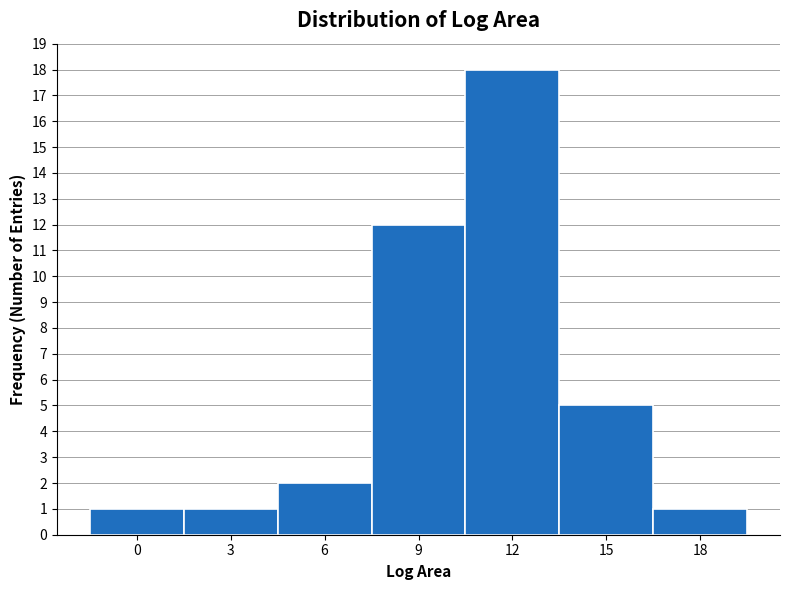

Reading left to right, what are all the values shown in this chart?

1	1	2	12	18	5	1